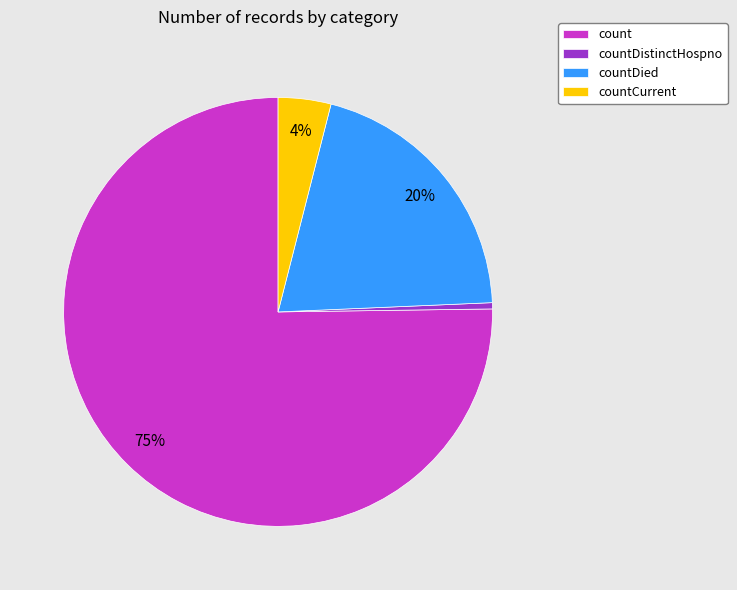

Rank the categories by value from highest to lowest.

count, countDied, countCurrent, countDistinctHospno